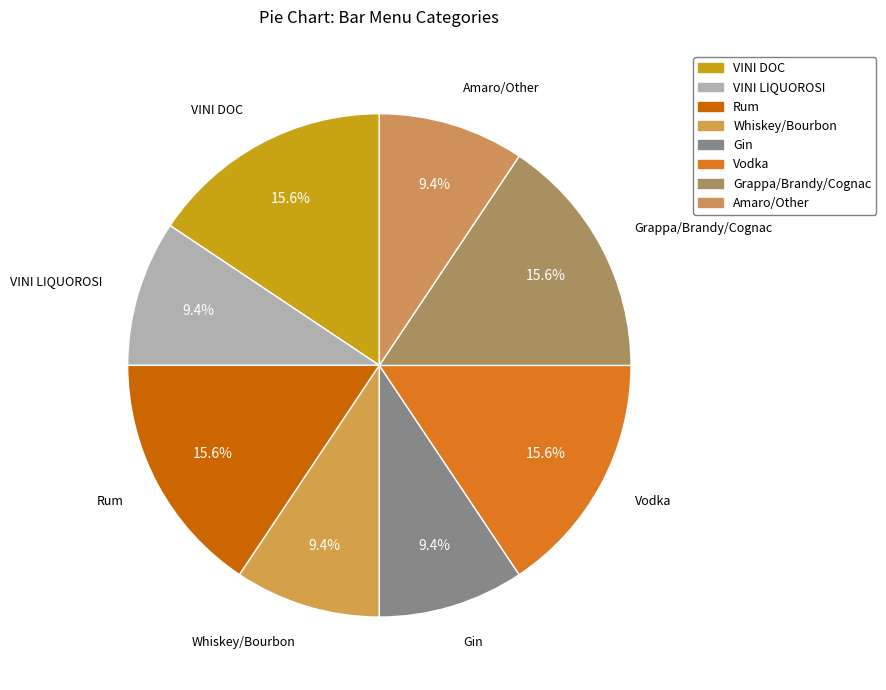

The Vodka slice represents 21% of the pie. True or false?

False